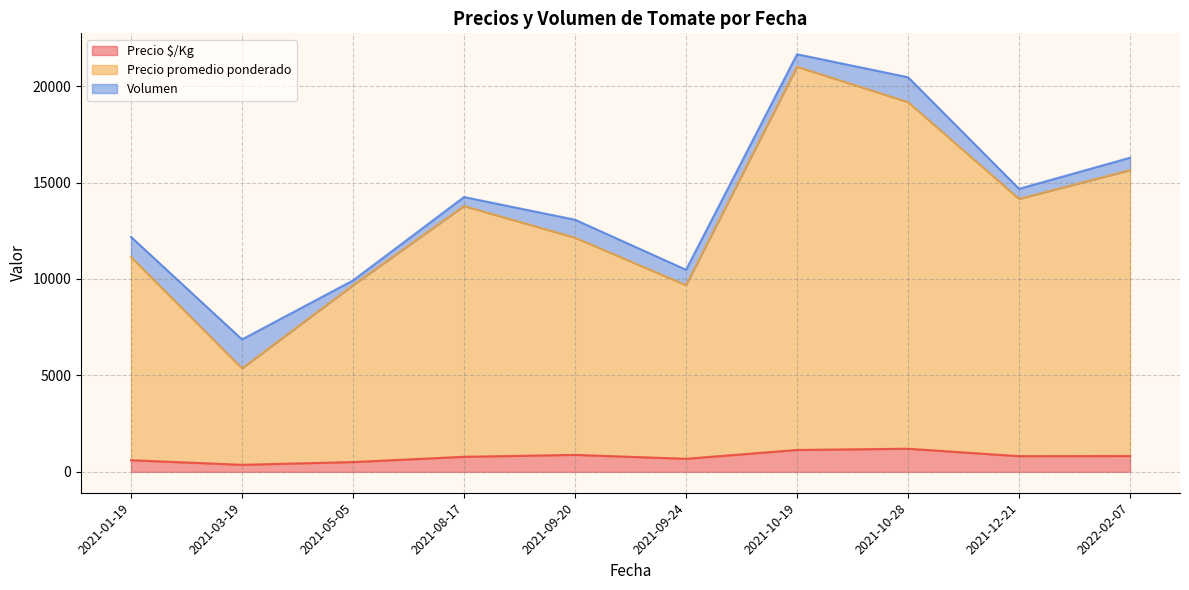

True or false: Precio promedio ponderado and Volumen intersect in this chart.

False